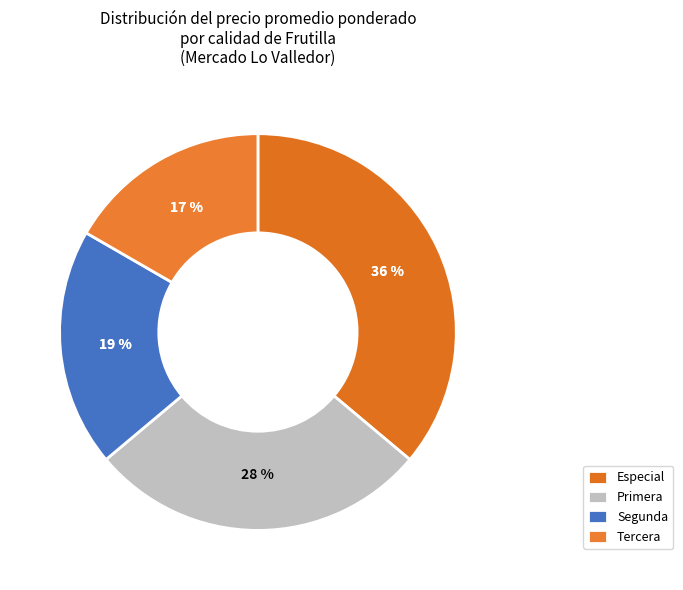

Does Segunda account for over 50% of the chart?

No